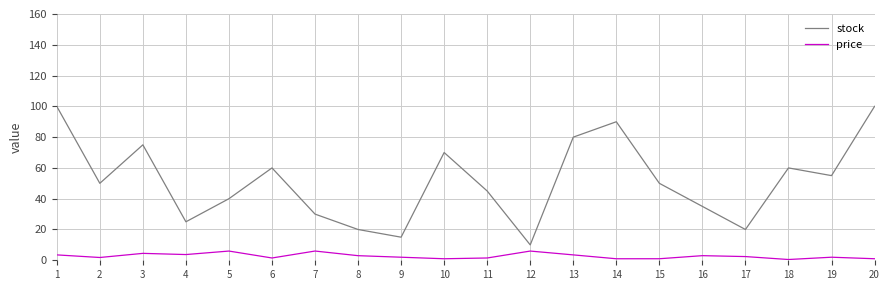

The value of price at 2 is 1.8. True or false?

True